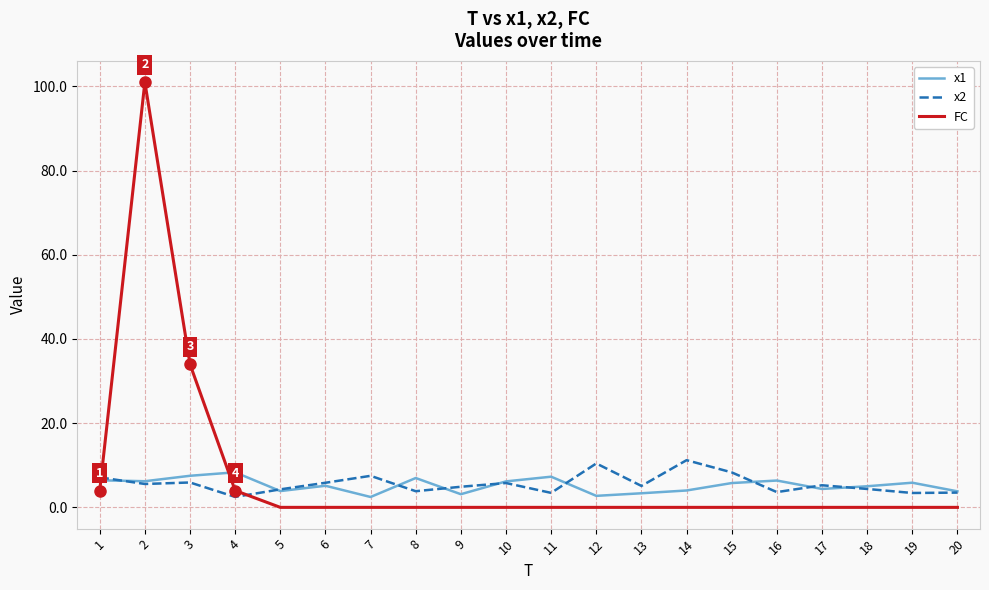

Between which two adjacent categories do FC and x1 first intersect?

1 and 2